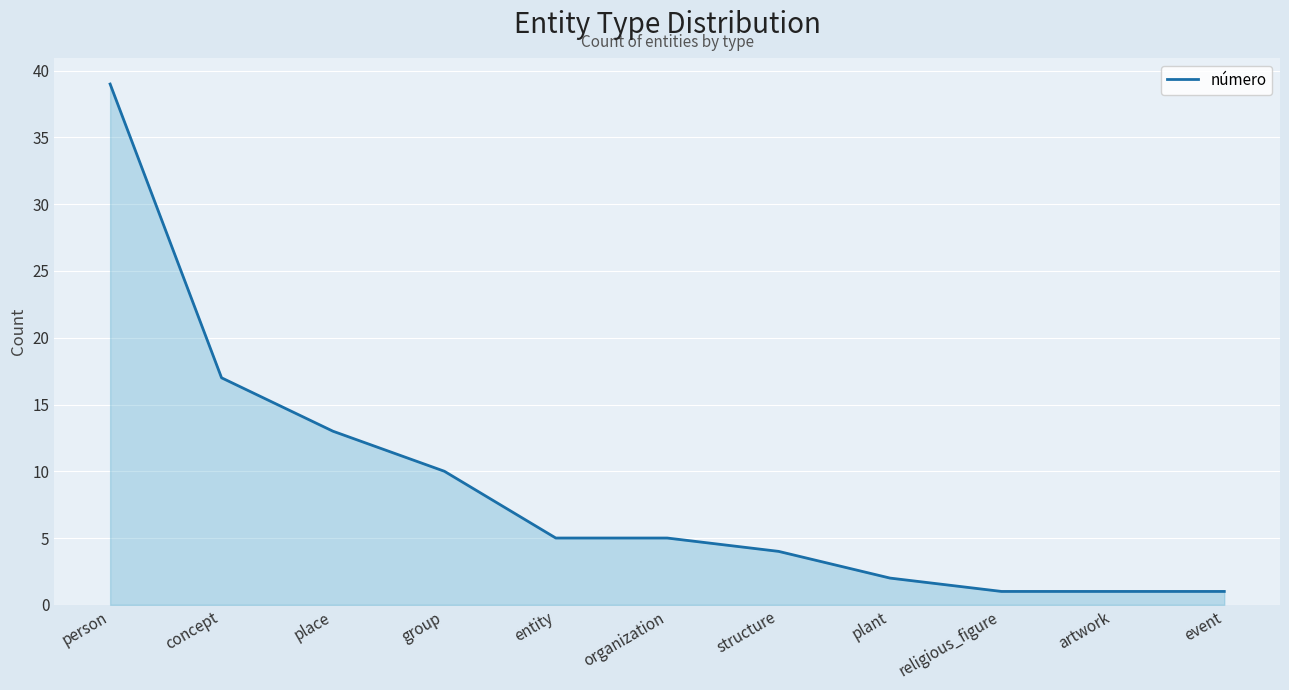

Which has a higher value, artwork or concept?

concept